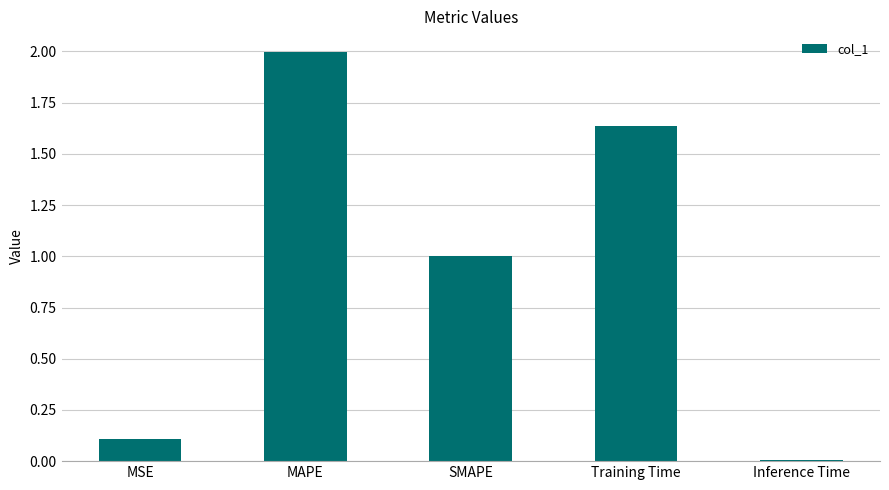

Which has a higher value, Training Time or MAPE?

MAPE